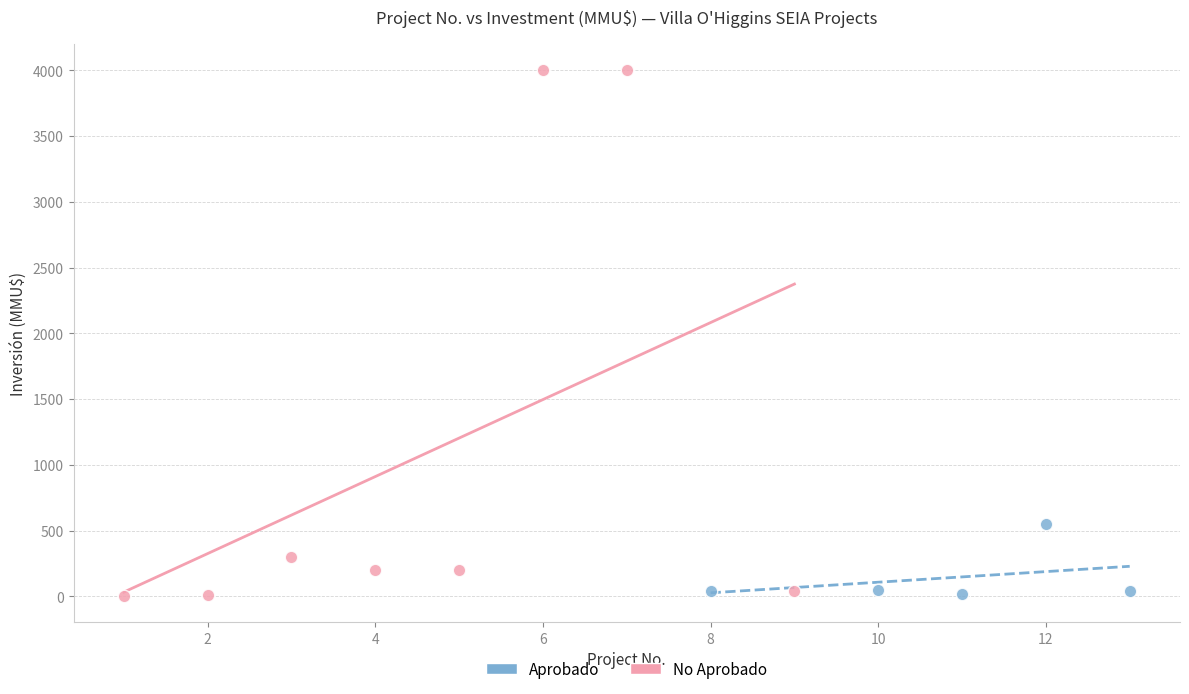

Which series has the widest spread of Y values?

No Aprobado